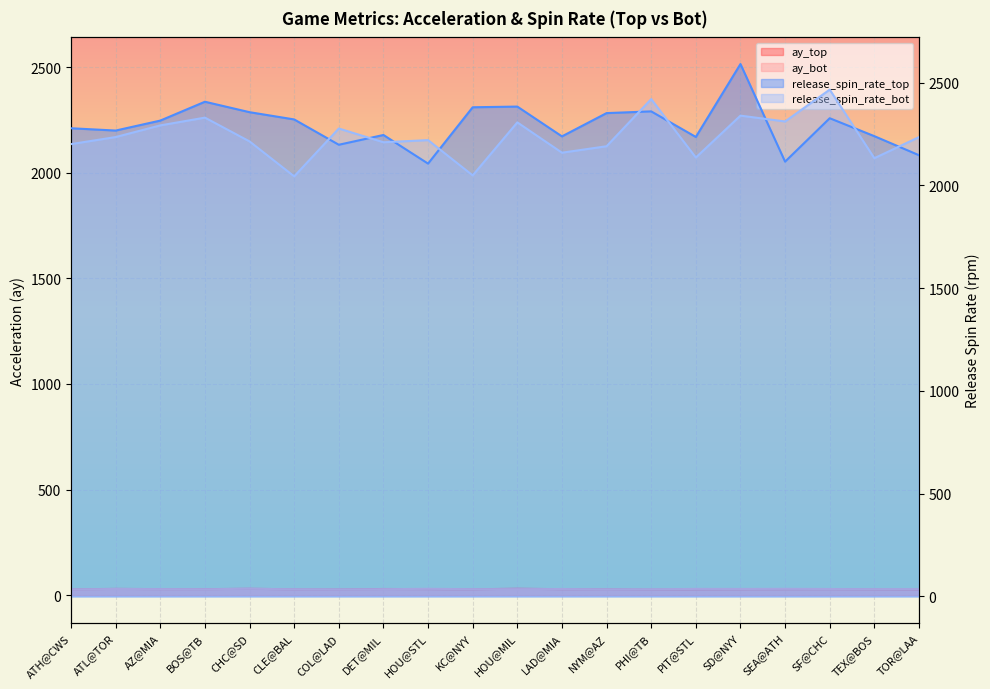

What is the spread (max minus min) of values at LAD@MIA?

2210.8